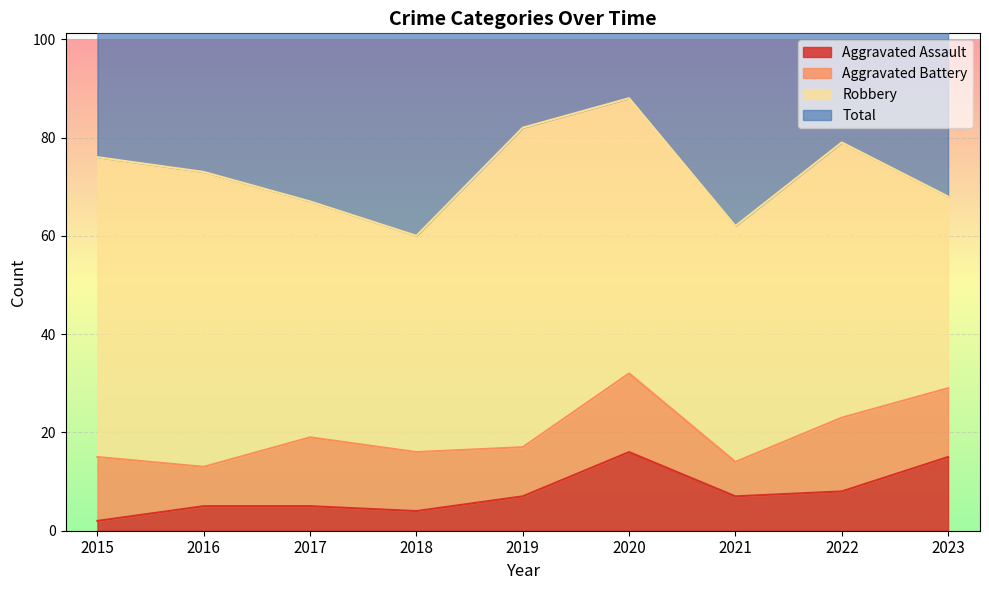

At how many categories does at least one series exceed 116?

9